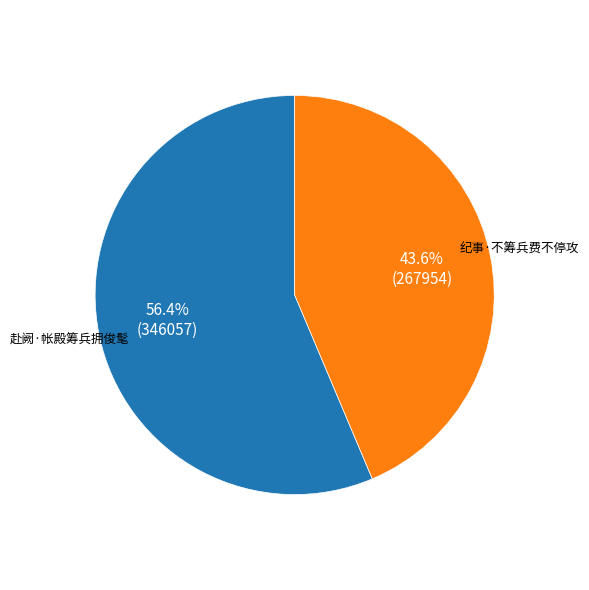

To the nearest percent, what is the combined percentage of 纪事·不筹兵费不停攻 and 赴阙·帐殿筹兵拥俊髦?

100%